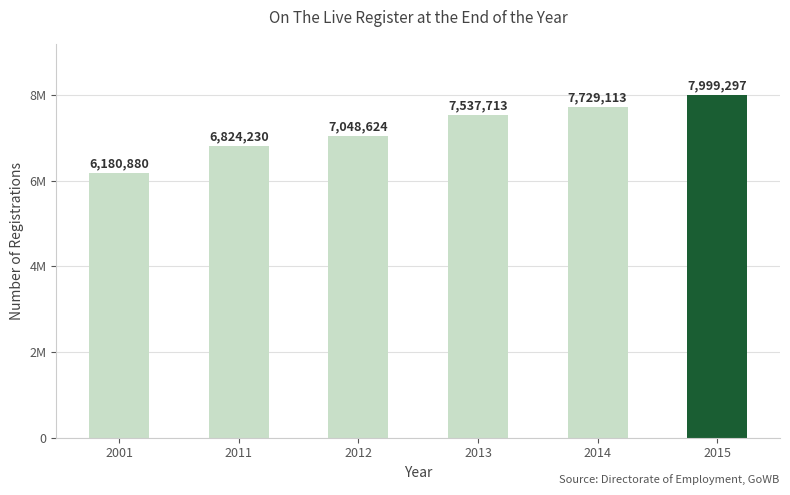

Reading left to right, transcribe all the data shown in this chart.

2001=6180880	2011=6824230	2012=7048624	2013=7537713	2014=7729113	2015=7999297